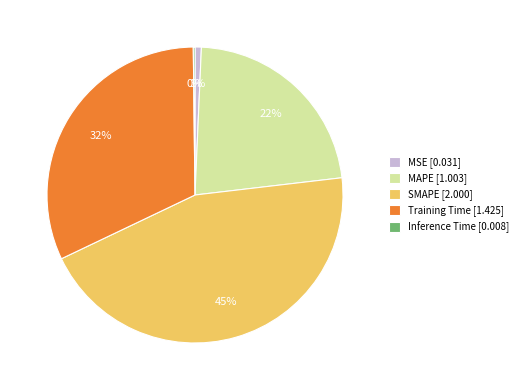

Is there a majority slice in this chart?

No